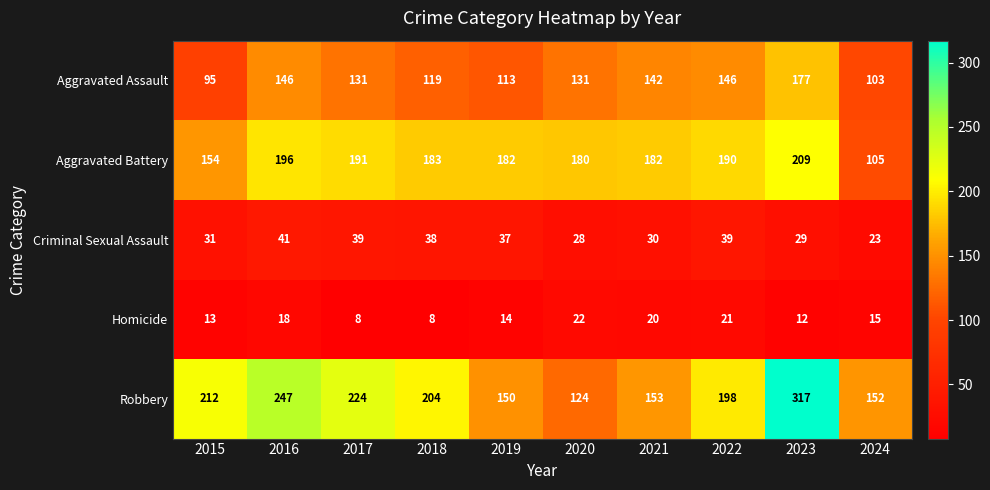

The value of Criminal Sexual Assault at 2021 is 30. True or false?

True